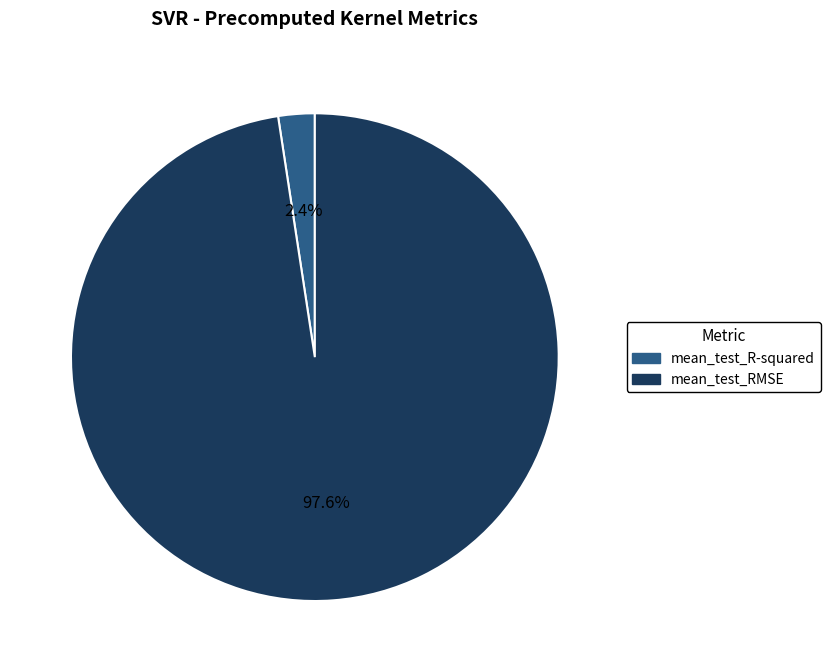

Which category accounts for the majority?

mean_test_RMSE